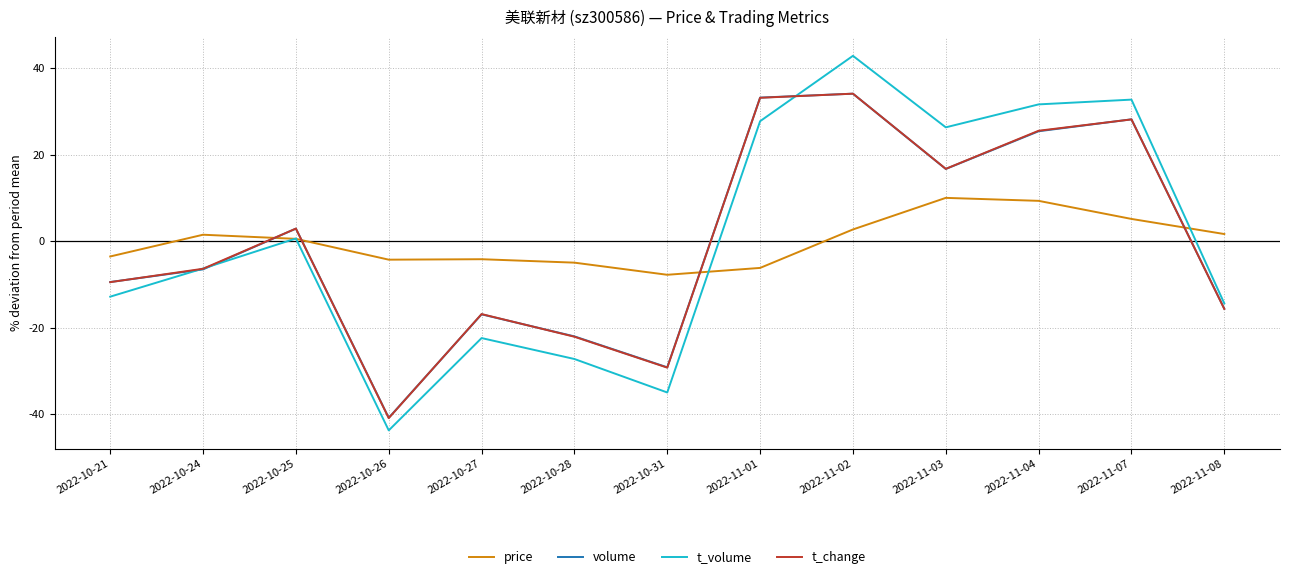

At which category does the chart reach its peak across all series?

2022-11-02